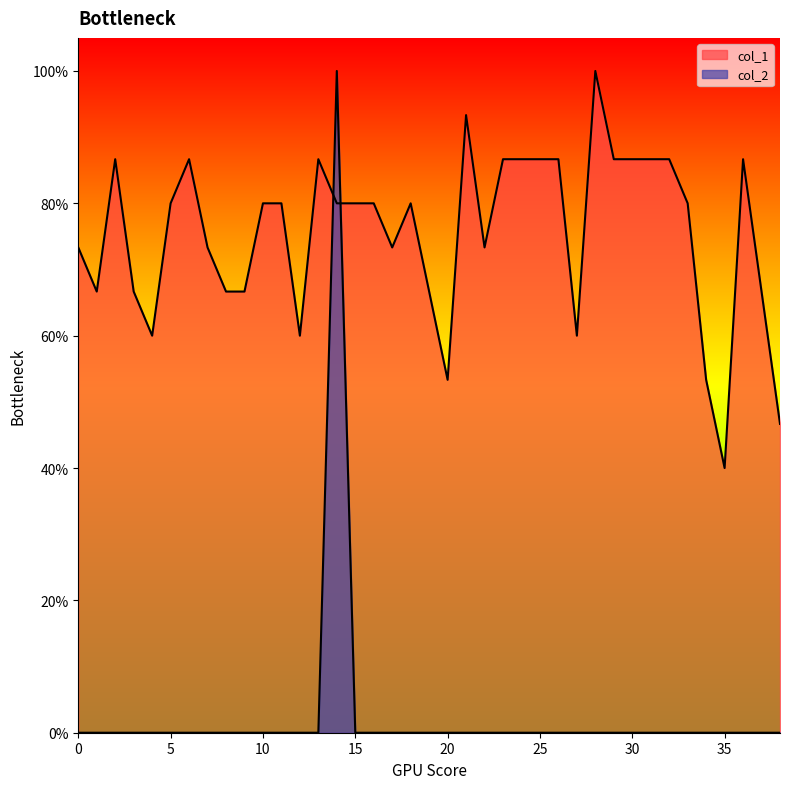

At which category does col_2 reach its first local peak?

14